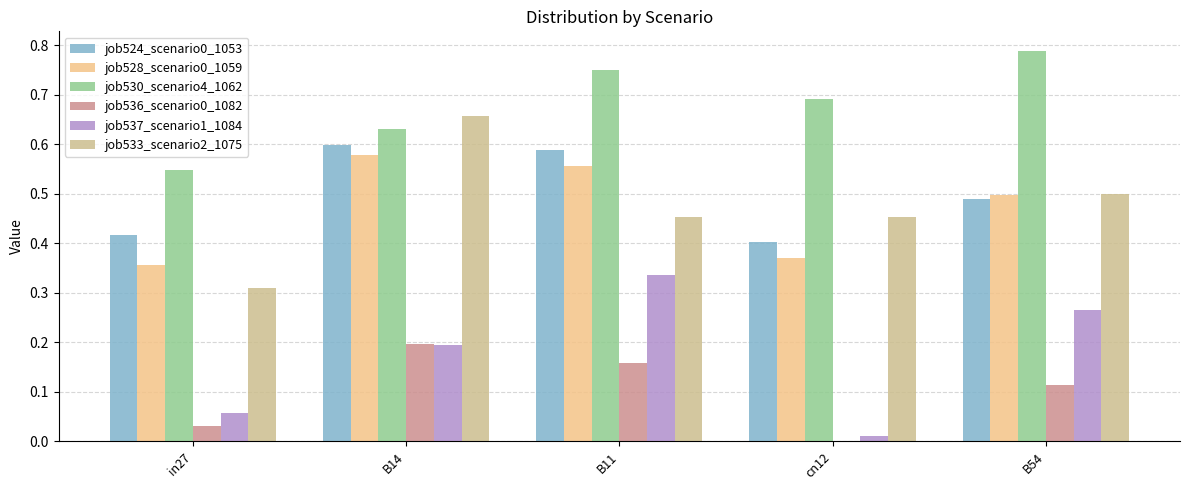

Is it true that job533_scenario2_1075 equals 0.5 at B11?

True